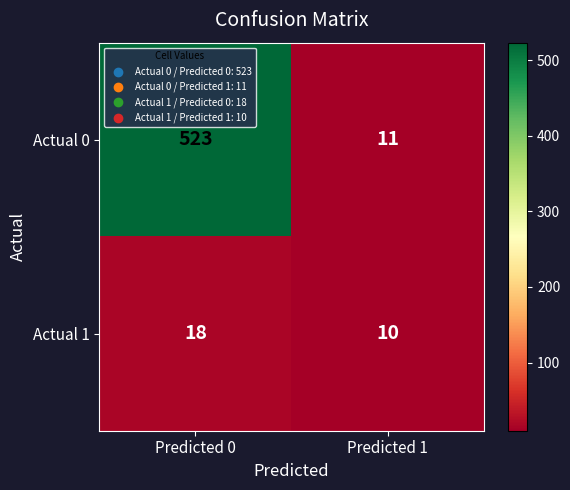

Reading left to right, transcribe all the data shown in this chart.

Actual 0: Predicted 0=523	Predicted 1=11
Actual 1: Predicted 0=18	Predicted 1=10